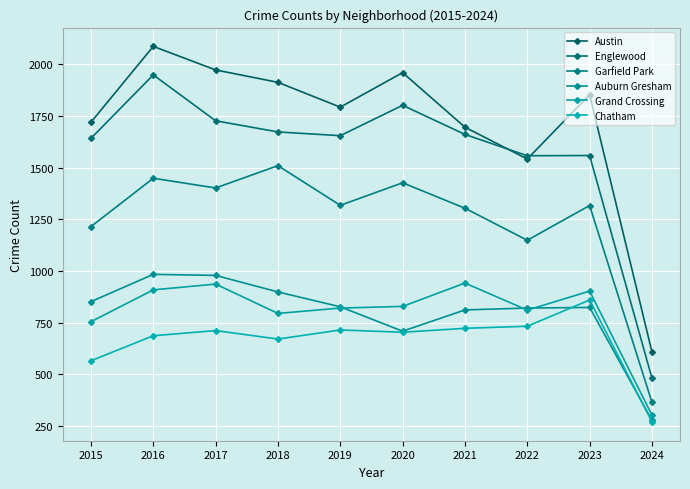

At which category does Austin reach its first local peak?

2016